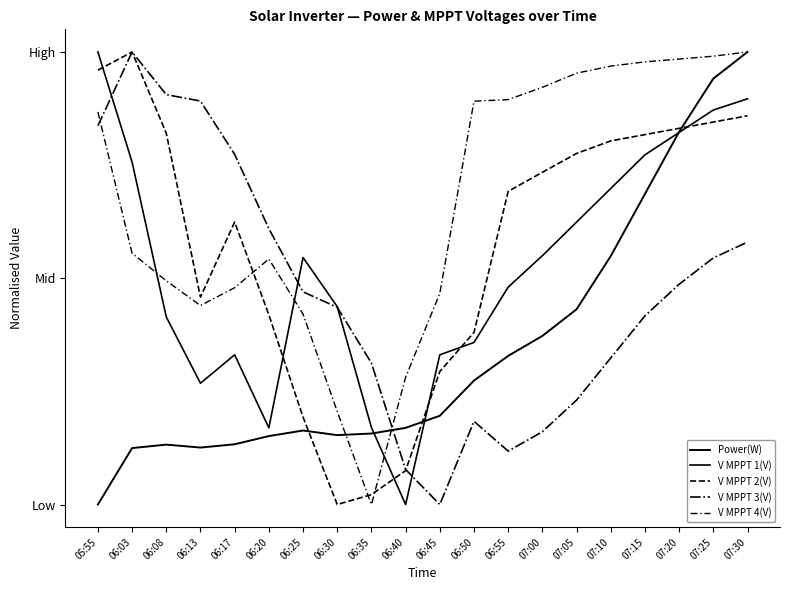

What is the difference between the second highest and second lowest values in the Power(W) series?

0.8